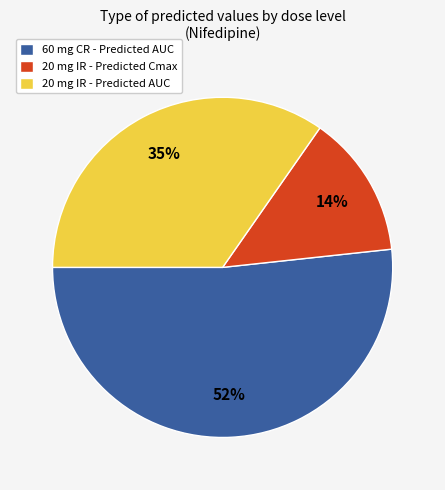

What is the smallest slice in the pie chart?

20 mg IR - Predicted Cmax